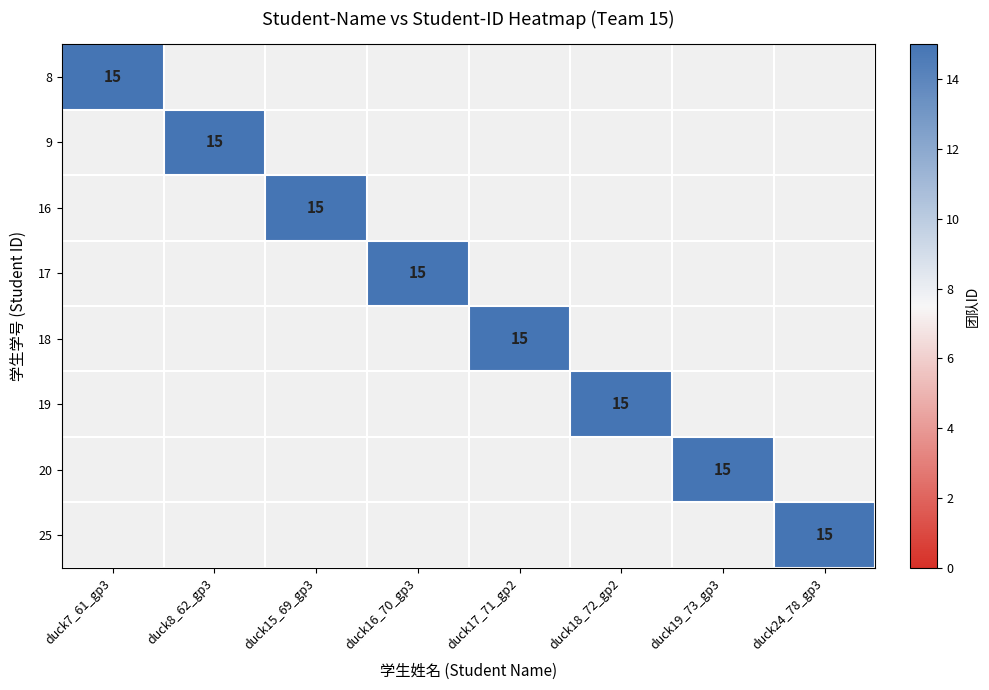

True or false: 18 has a value of 15 at duck17_71_gp2.

True